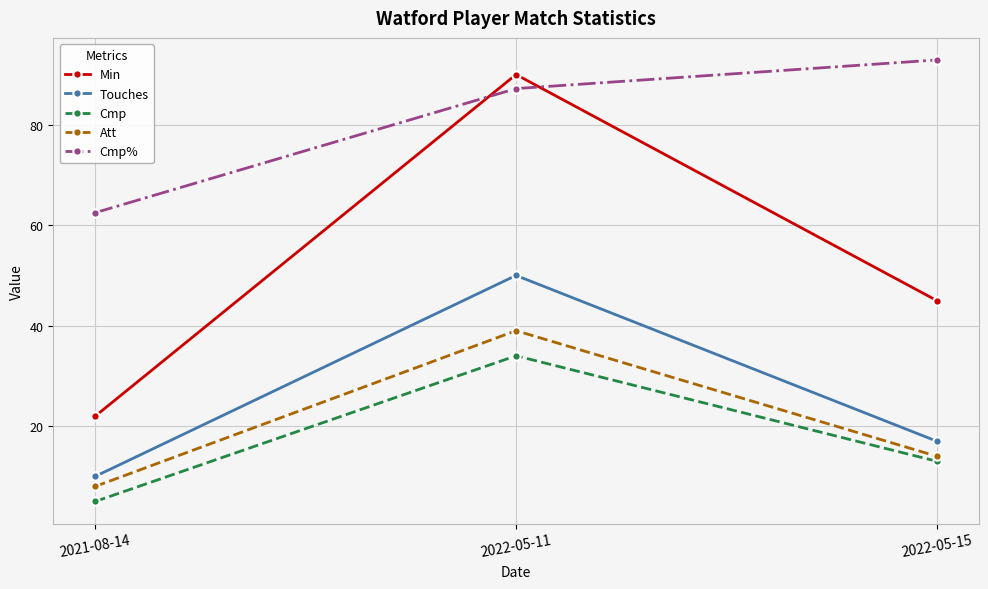

What is the label of the 3rd point from the right?

2021-08-14